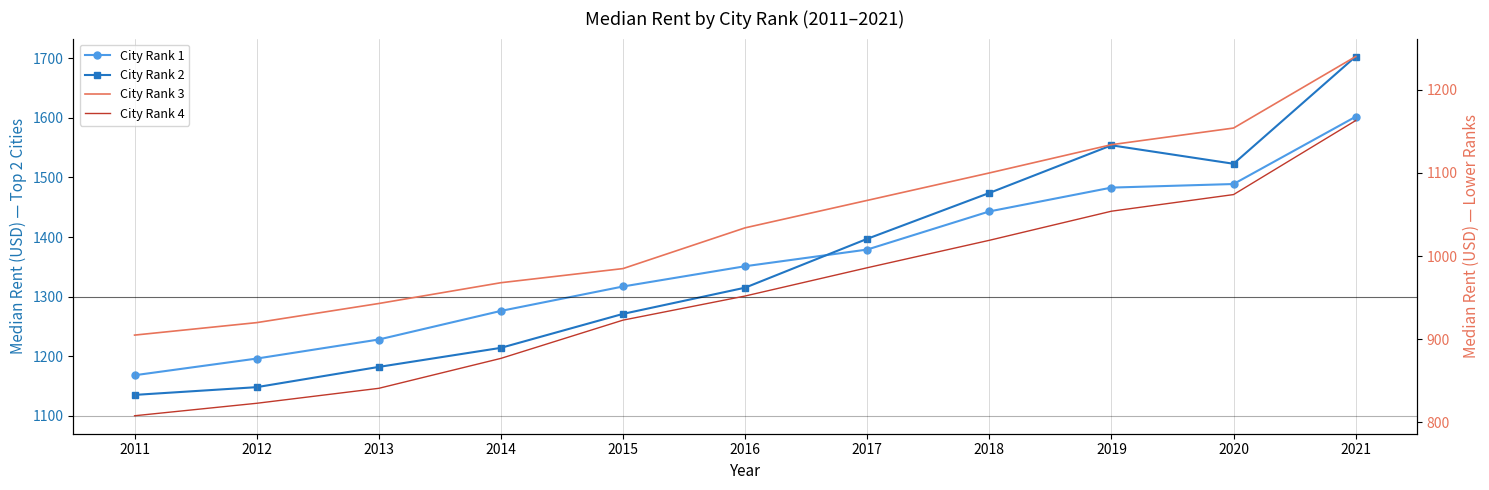

Reading right to left, list all the values displayed in this chart.

City Rank 1: 1602	1489	1483	1443	1379	1351	1317	1276	1228	1196	1168
City Rank 2: 1703	1523	1554	1474	1397	1315	1271	1214	1182	1148	1135
City Rank 3: 1240	1154	1134	1100	1067	1034	985	968	943	920	905
City Rank 4: 1163	1074	1054	1019	986	952	923	877	841	823	808